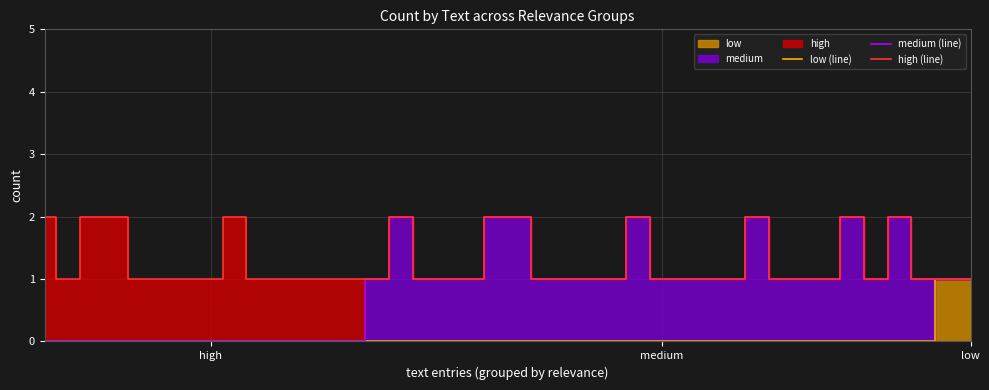

What is the difference between the maximum and second lowest values in the medium (line) series?

2